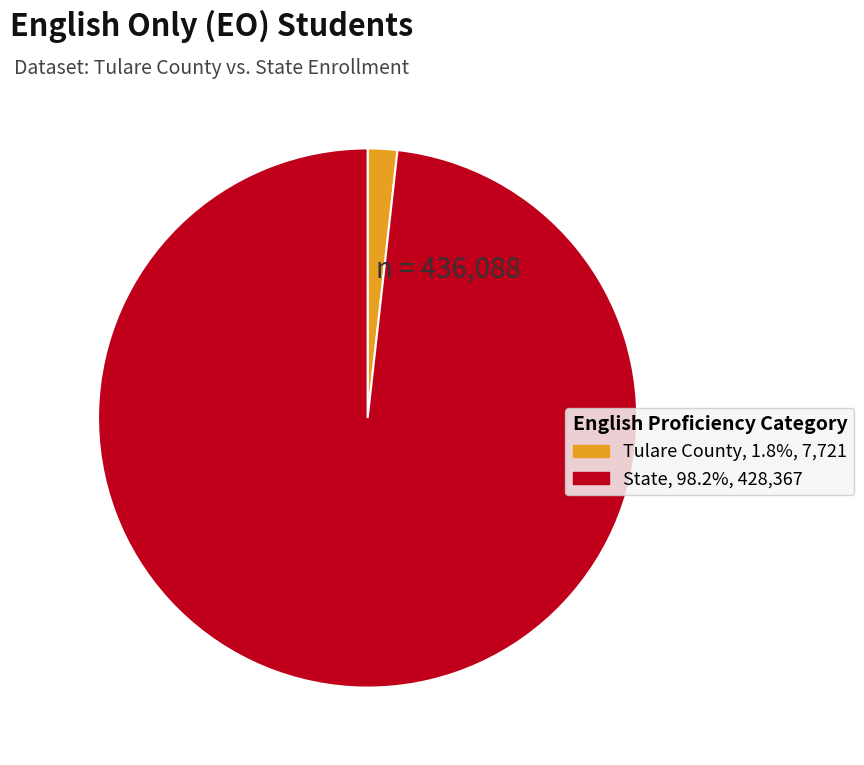

Do Tulare County and State together represent more than half of the pie?

Yes